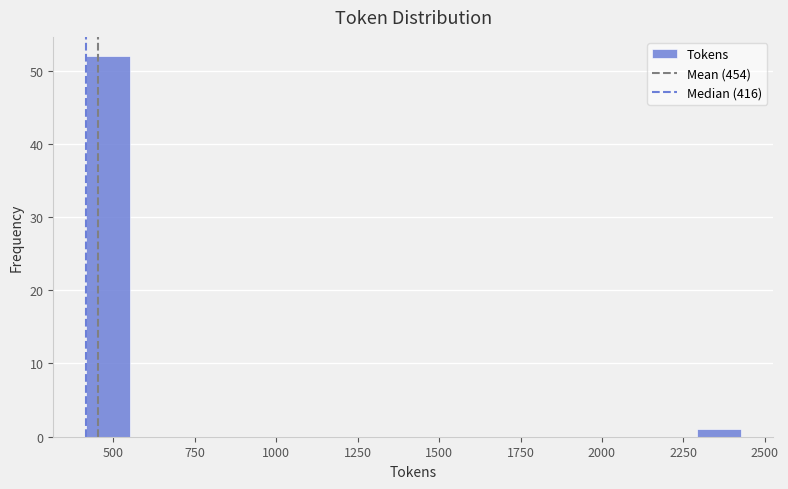

Around what value on the x-axis is the tallest bar? Give the approximate position of its centre, as read against the axis.

500